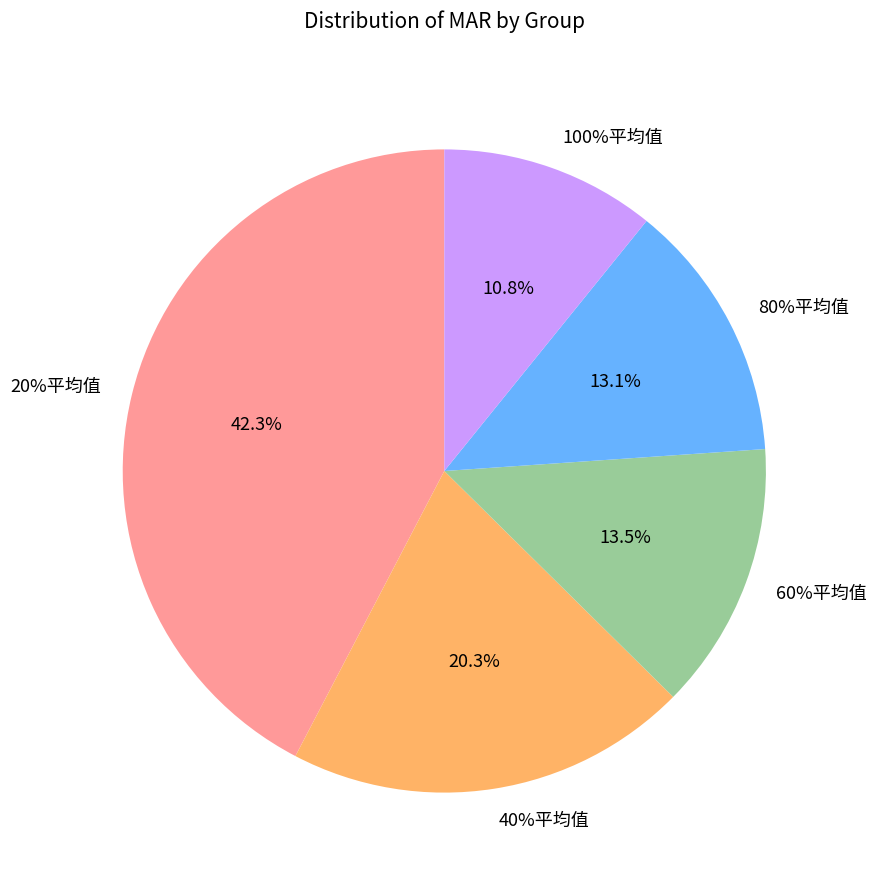

Which slice is the largest?

20%平均值